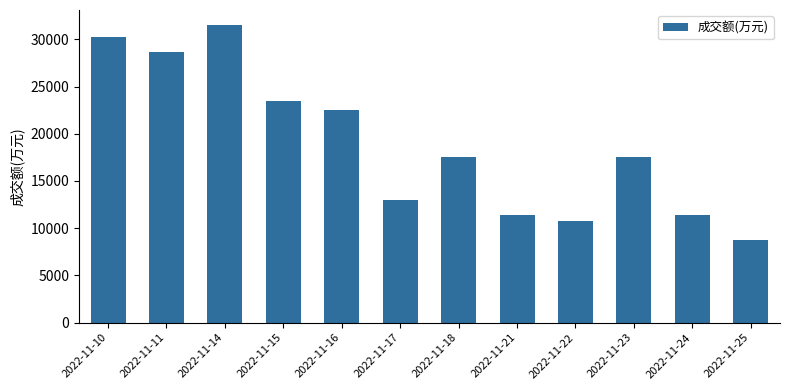

What is the change in value from 2022-11-10 to 2022-11-25?

-21432